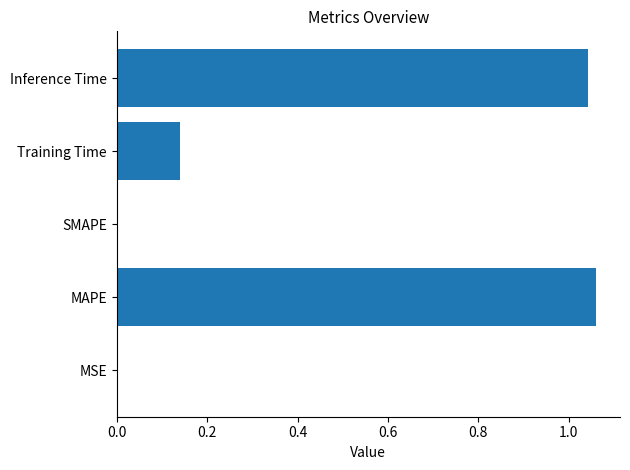

How many series are shown in this chart?

1